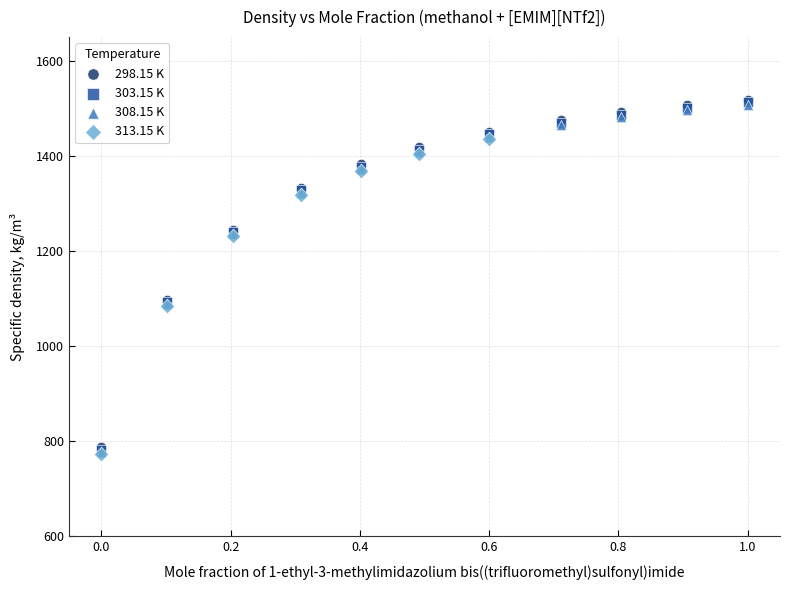

Which series has the widest spread of Y values?

298.15 K